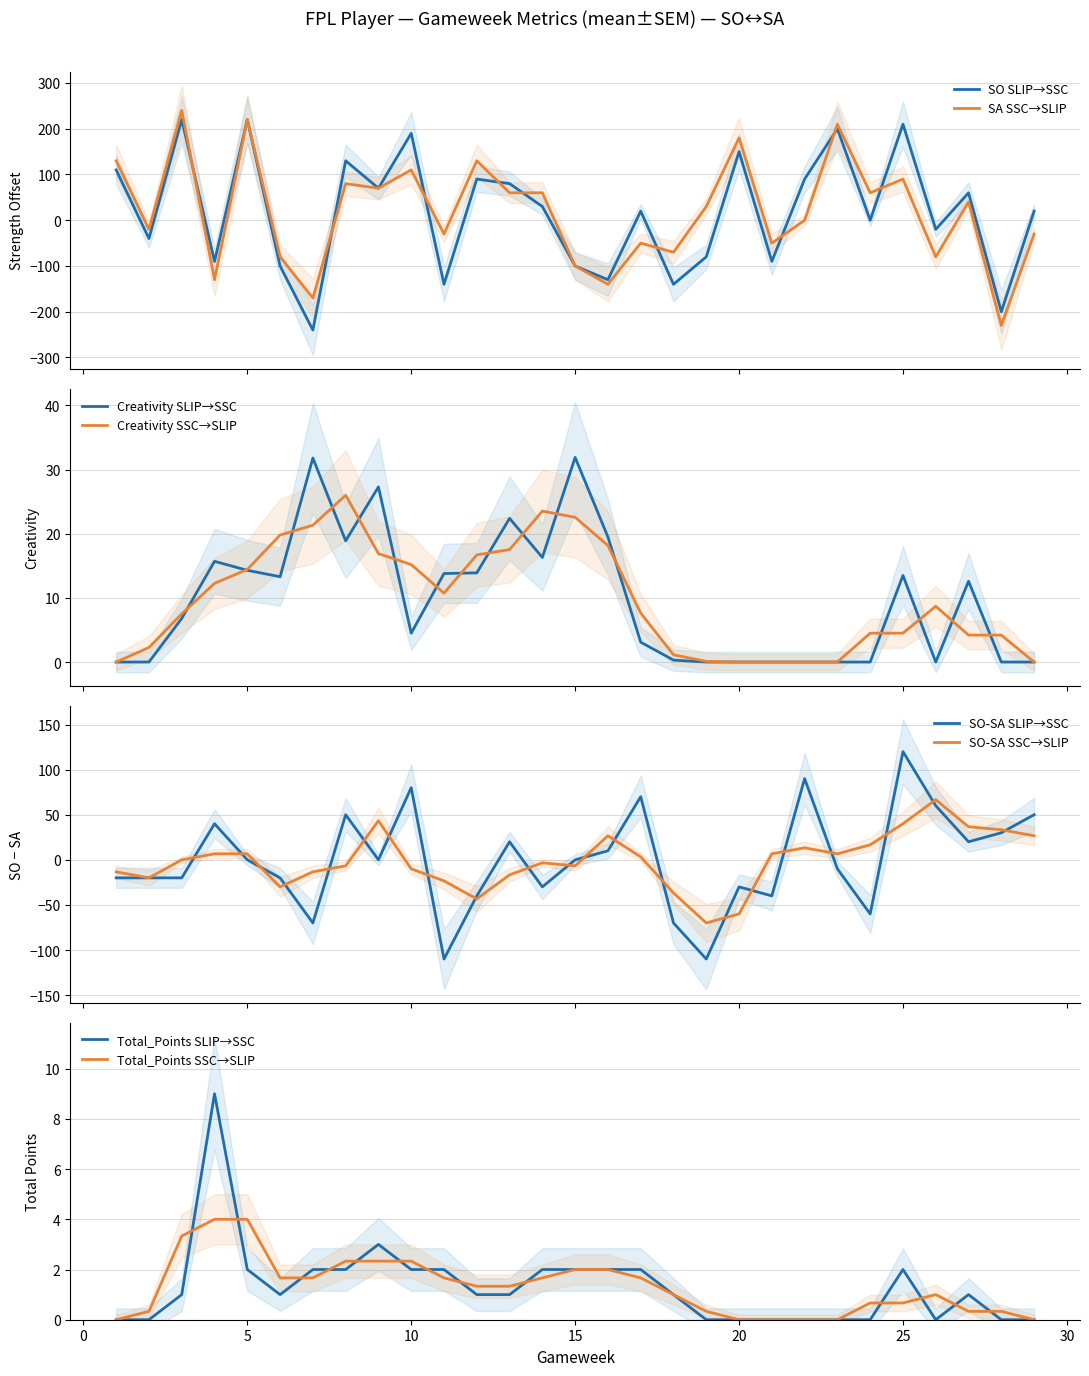

True or false: SA and SO cross at least once.

True